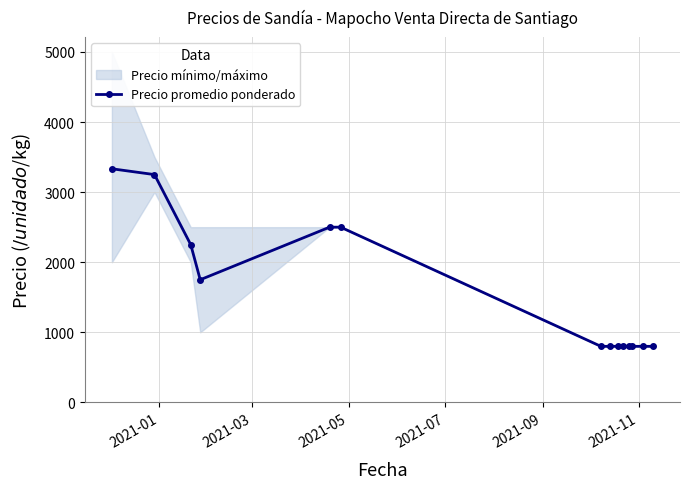

What is the minimum value for Precio promedio ponderado?

800